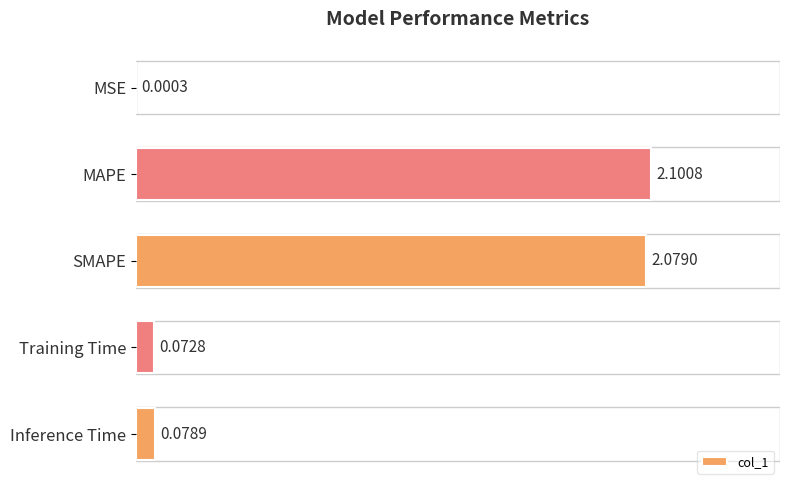

Approximately how many times larger is the value at SMAPE compared to MAPE?

1.0